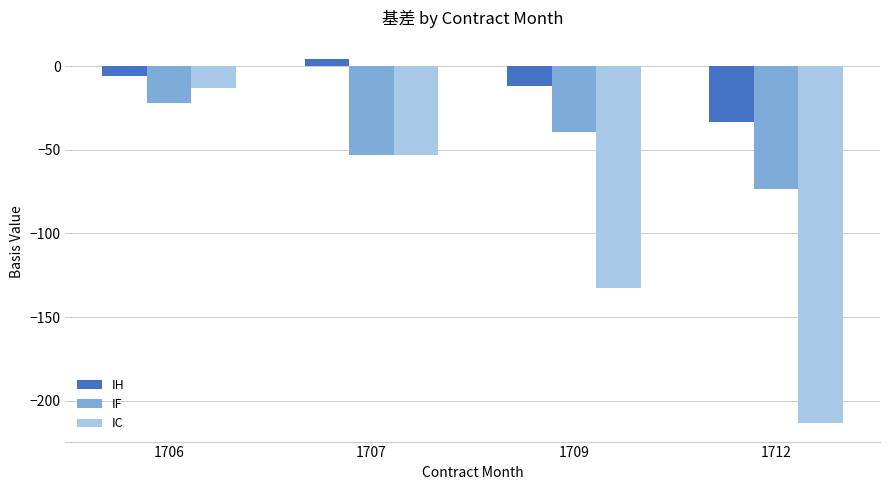

Reading left to right, list all the values displayed in this chart.

IH: 1706=-5.9	1707=4.1	1709=-12.1	1712=-33.7
IF: 1706=-22.2	1707=-53.2	1709=-39.1	1712=-73.5
IC: 1706=-13.3	1707=-53.1	1709=-132.7	1712=-213.5